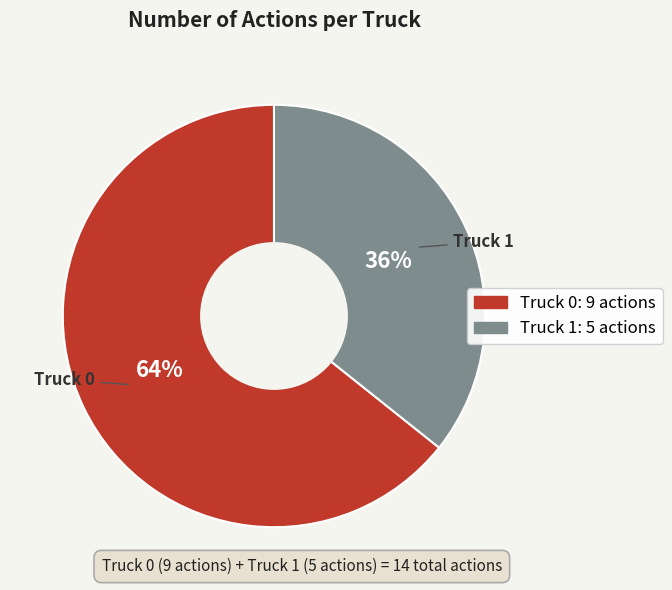

What is the majority slice?

Truck 0